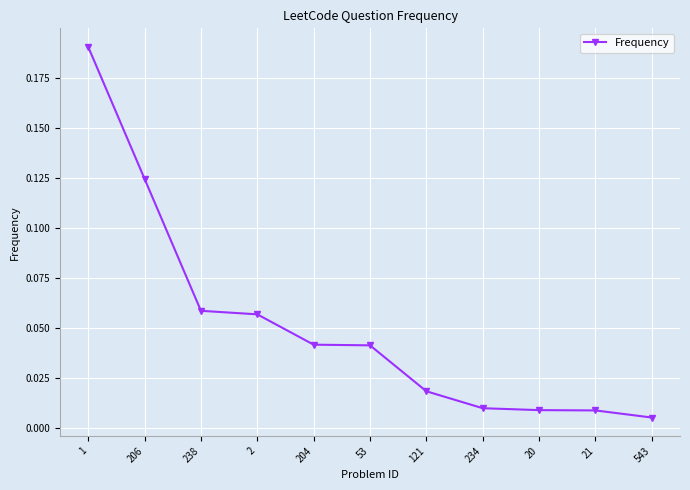

Is it true that the value at 53 is 0.1?

False